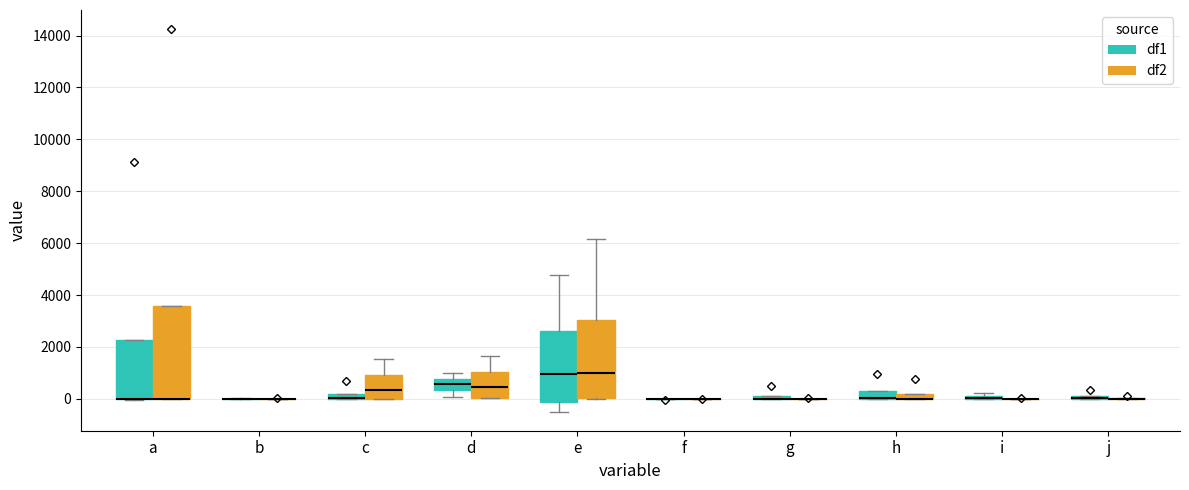

Where is the lower edge of the box for e (df1) on the y-axis? The values are not printed on the chart, so give them approximately, as read against the axis.

-200